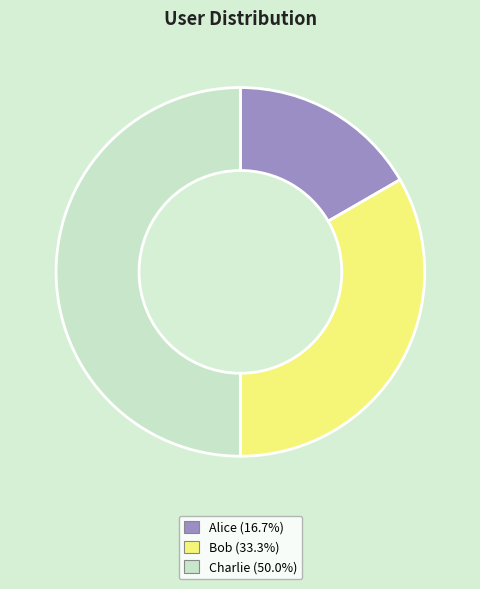

Which category has the smallest portion of the pie?

Alice